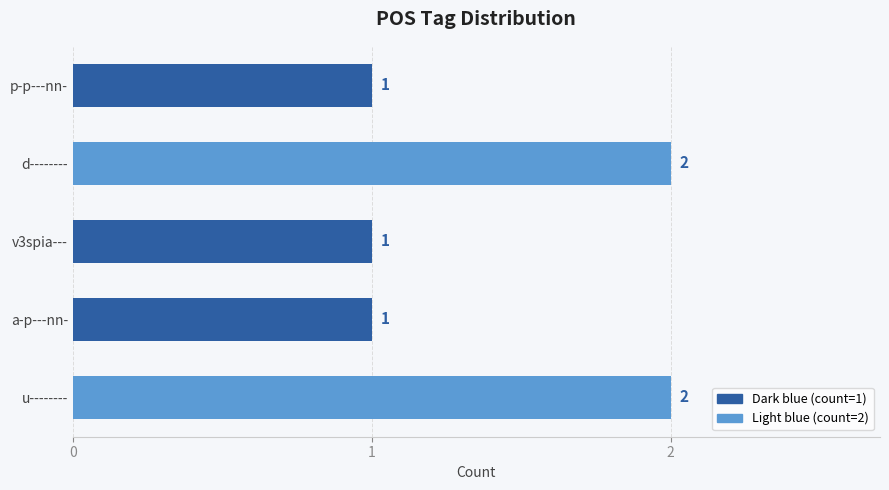

What is the maximum value shown in the chart?

2